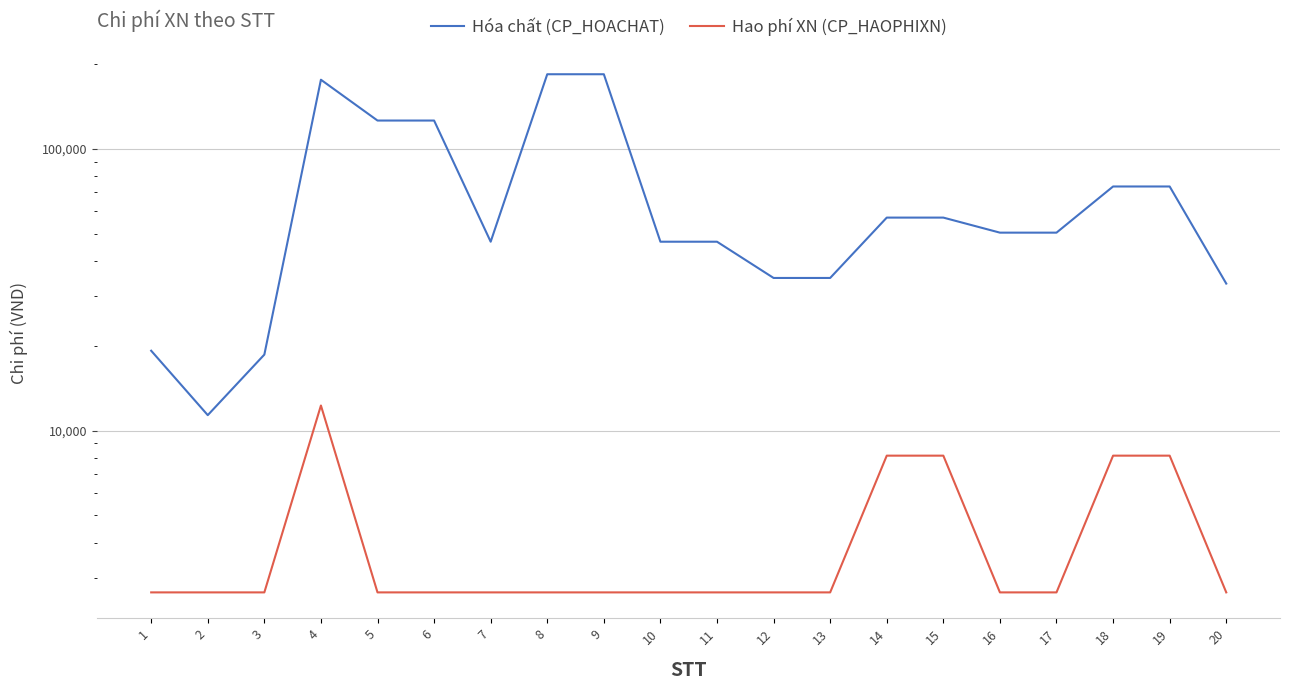

Rank the categories by Hóa chất (CP_HOACHAT) value from lowest to highest.

2, 3, 1, 20, 12, 13, 7, 10, 11, 16, 17, 14, 15, 18, 19, 5, 6, 4, 8, 9